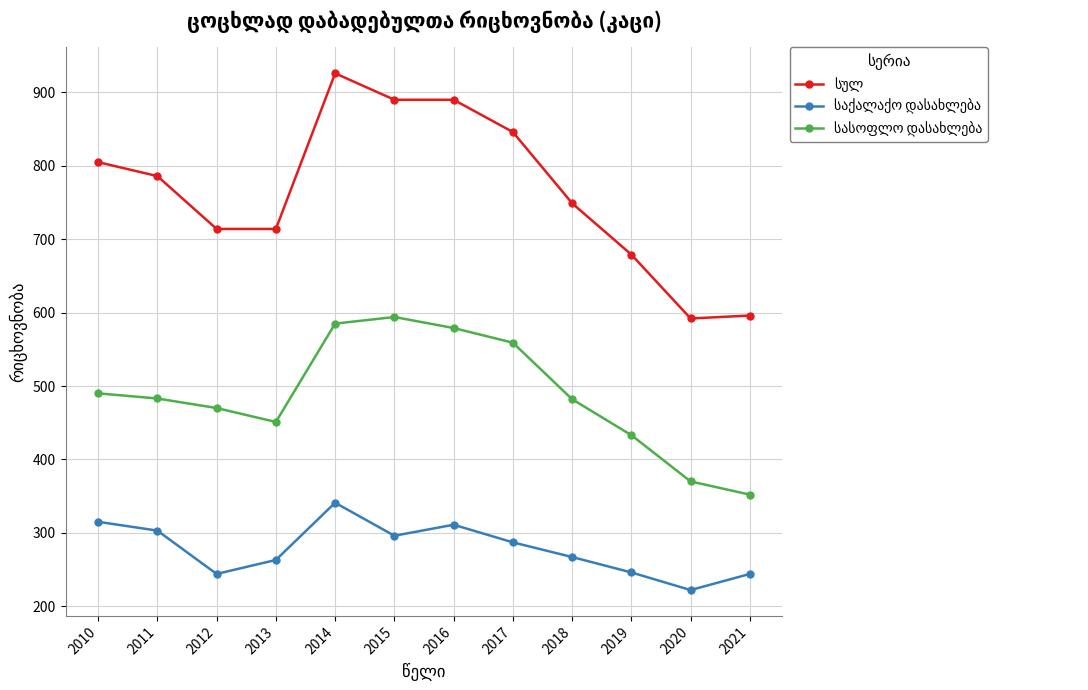

At how many categories does at least one series exceed 515?

12